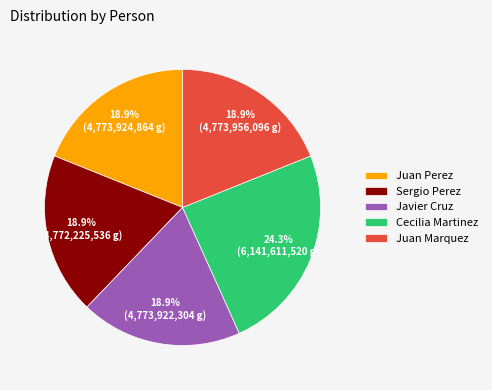

What is the ratio of the value at Juan Perez to the value at Javier Cruz?

1.0